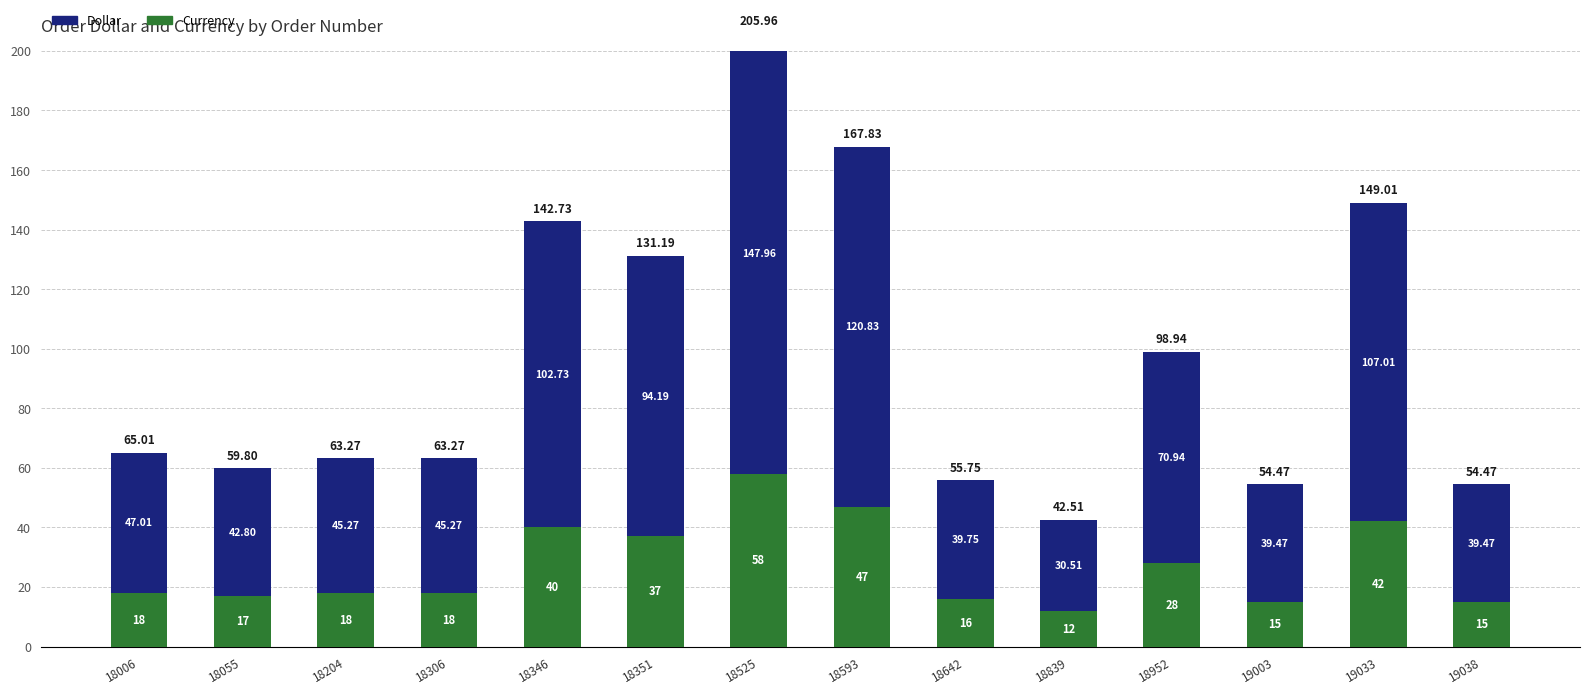

What is the spread (max minus min) of values at 18525?

90.0